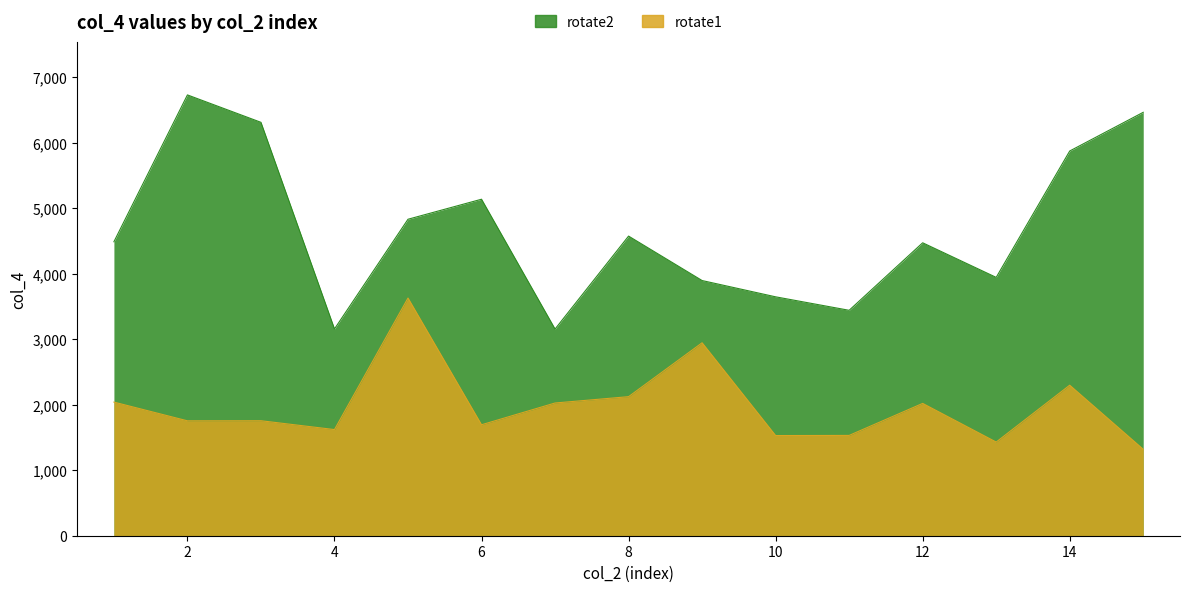

Read the rotate1 value at 4.

1621.3